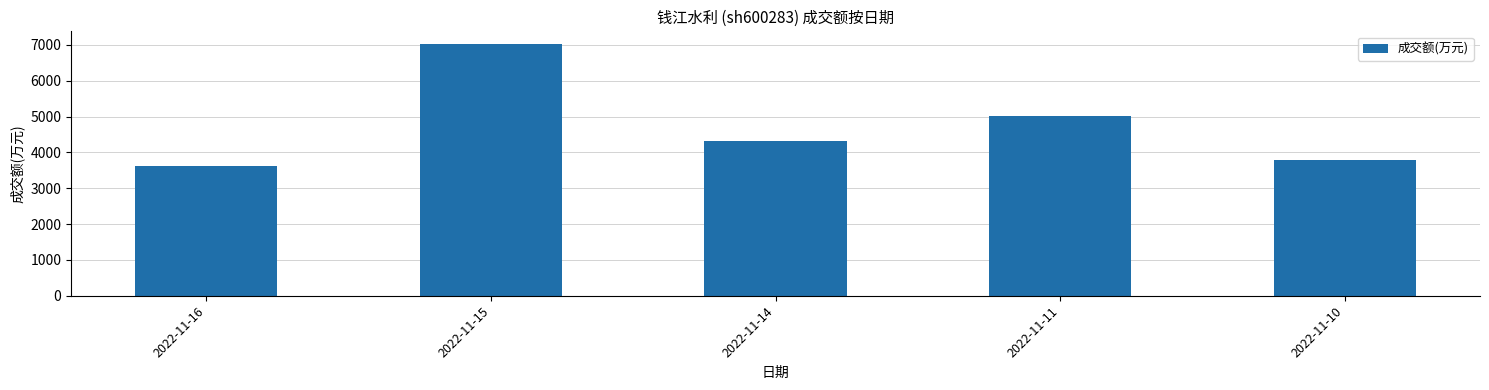

Between 2022-11-15 and 2022-11-14, which is larger?

2022-11-15